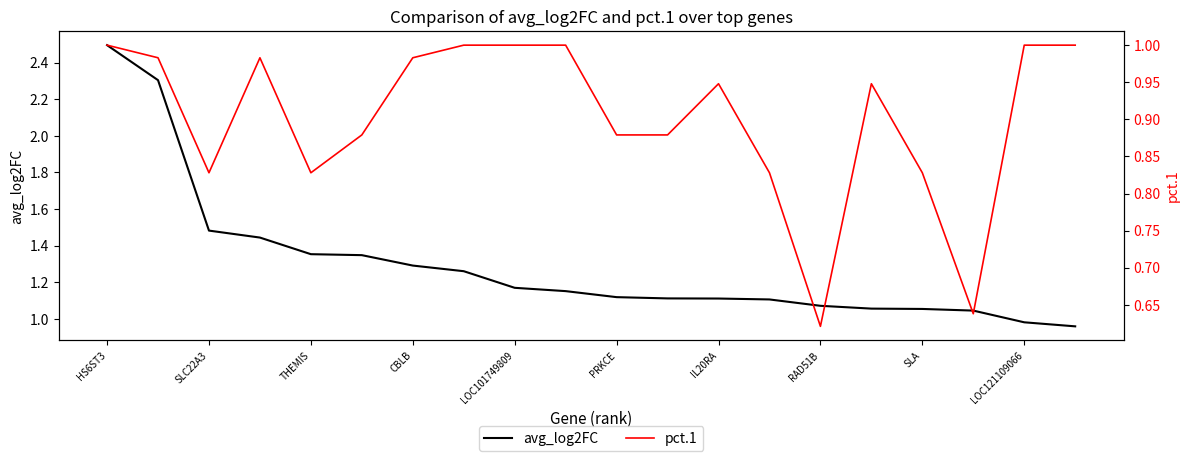

Is it true that avg_log2FC equals 0.8 at SLC22A3?

False